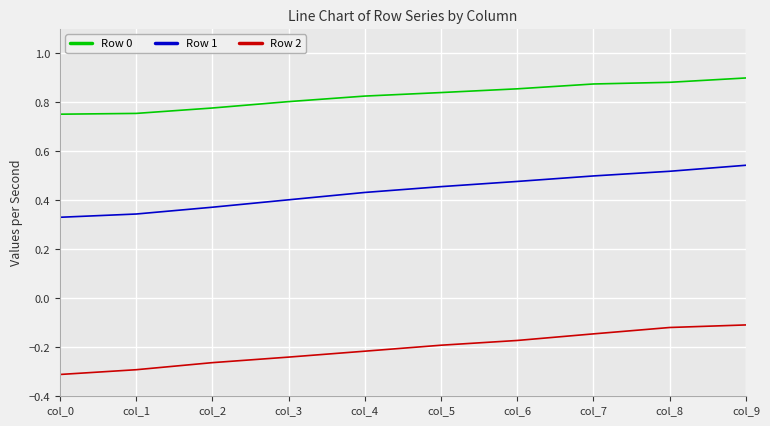

List the series in order of their overall mean, lowest first.

Row 2, Row 1, Row 0